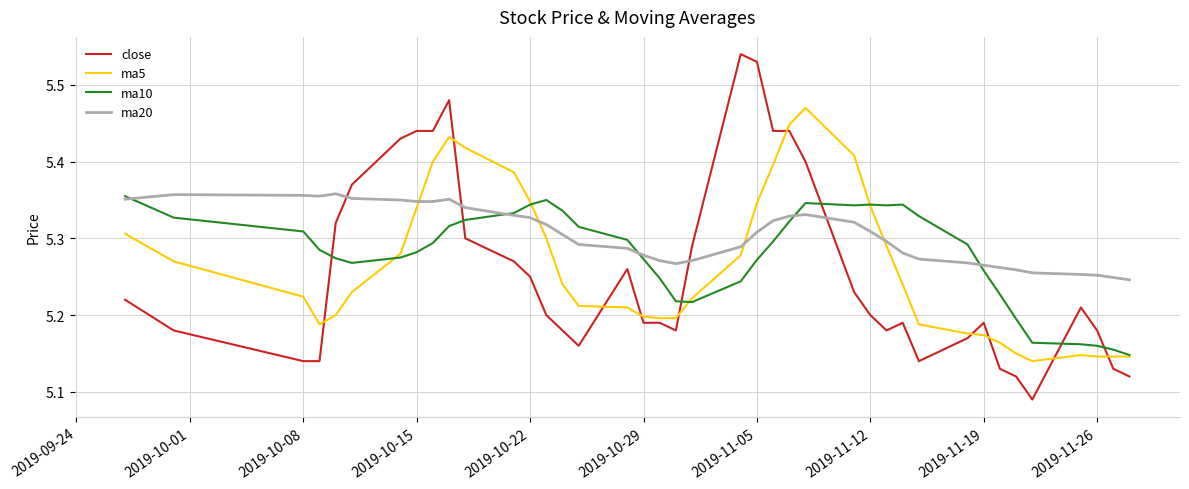

True or false: ma10 and close cross at least once.

True